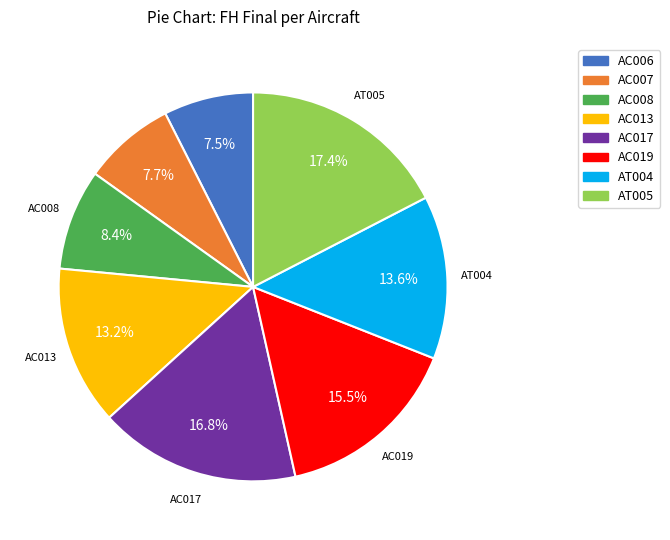

Is there a majority slice in this chart?

No